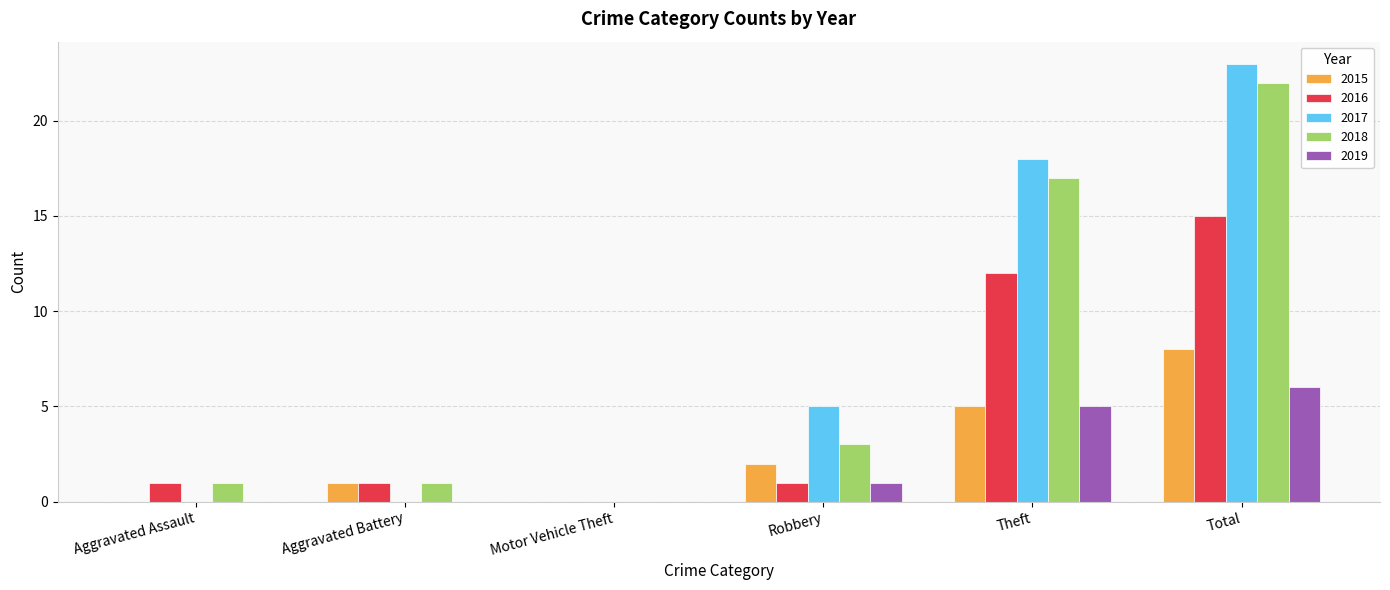

Which series changed the most between Robbery and Total?

2018